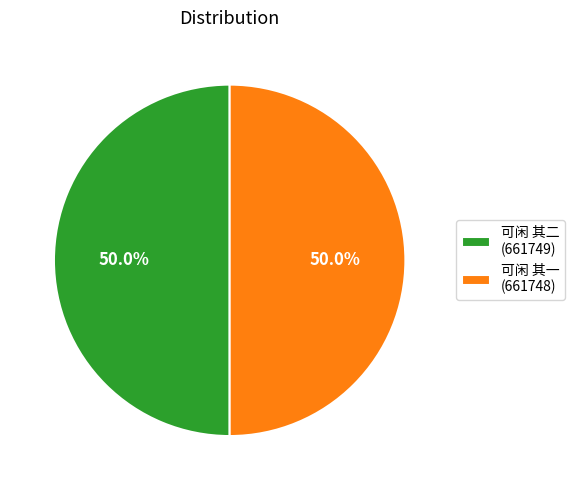

What portion of the pie excludes 可闲 其二 (661749)?

50.0%